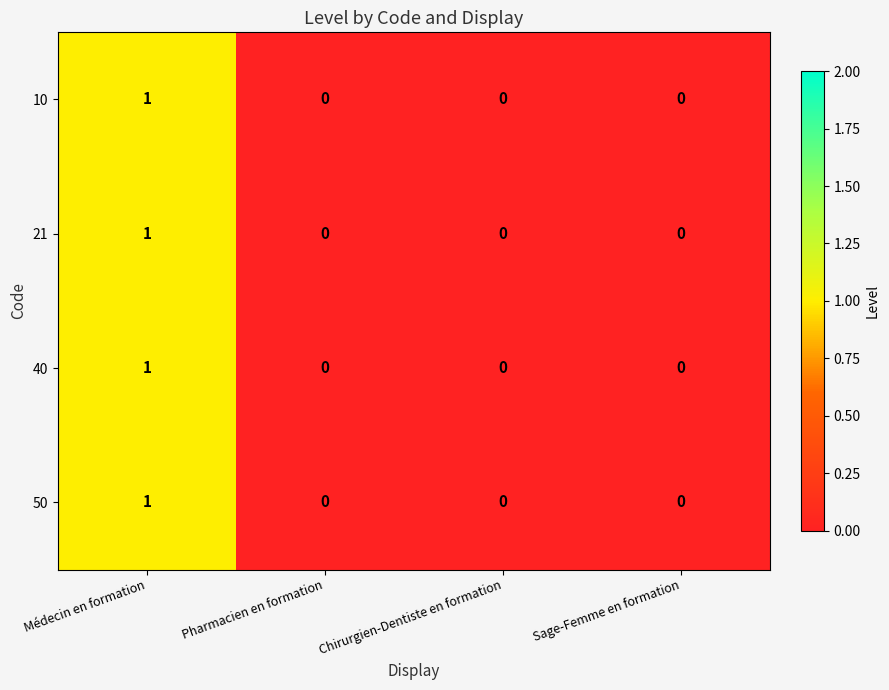

Which category has the highest value across all series?

Médecin en formation